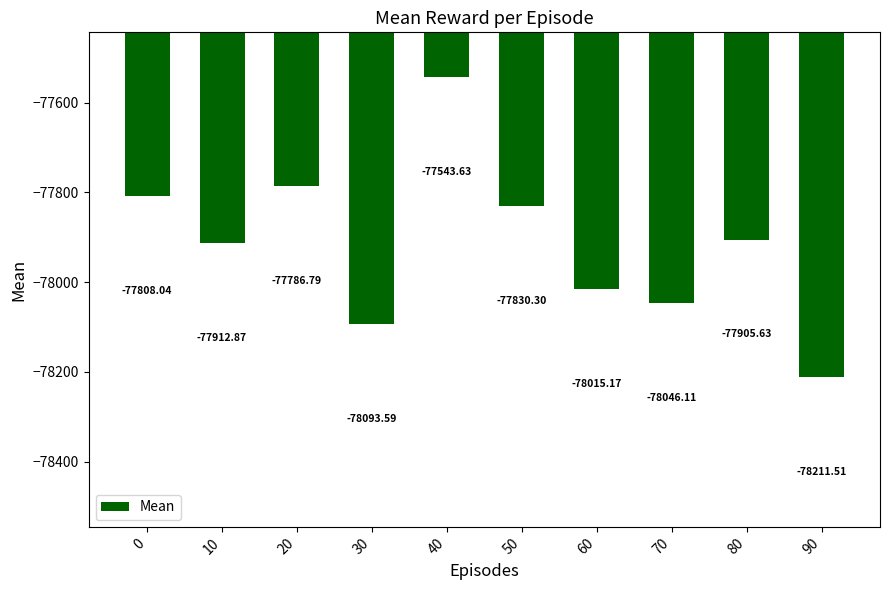

Rank the categories by value from highest to lowest.

40, 20, 0, 50, 80, 10, 60, 70, 30, 90